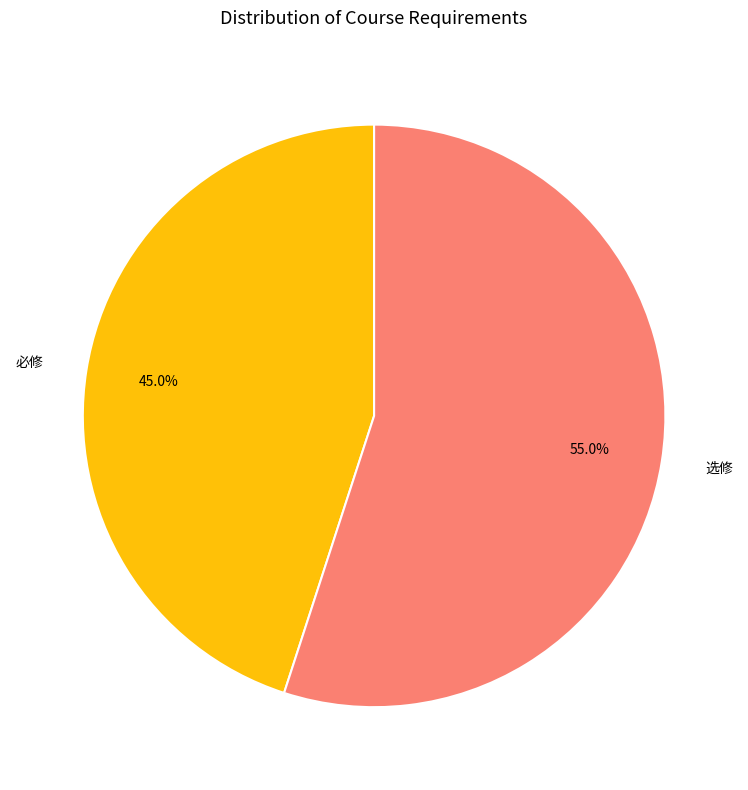

Count the number of slices in the pie.

2